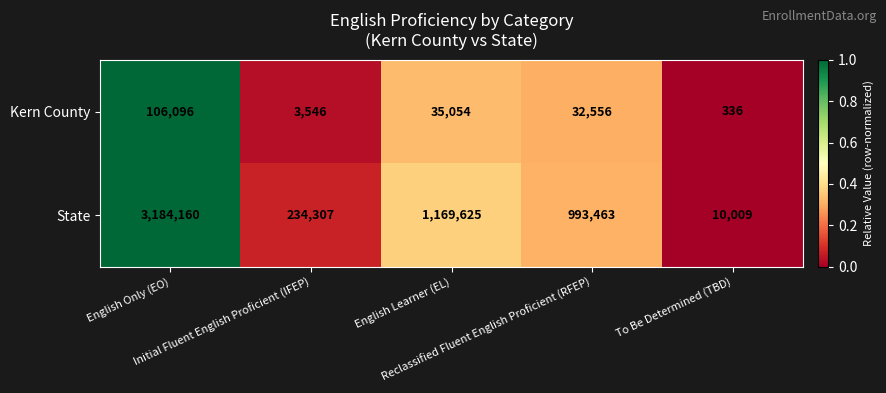

List the series in order of their overall mean, lowest first.

Kern County, State